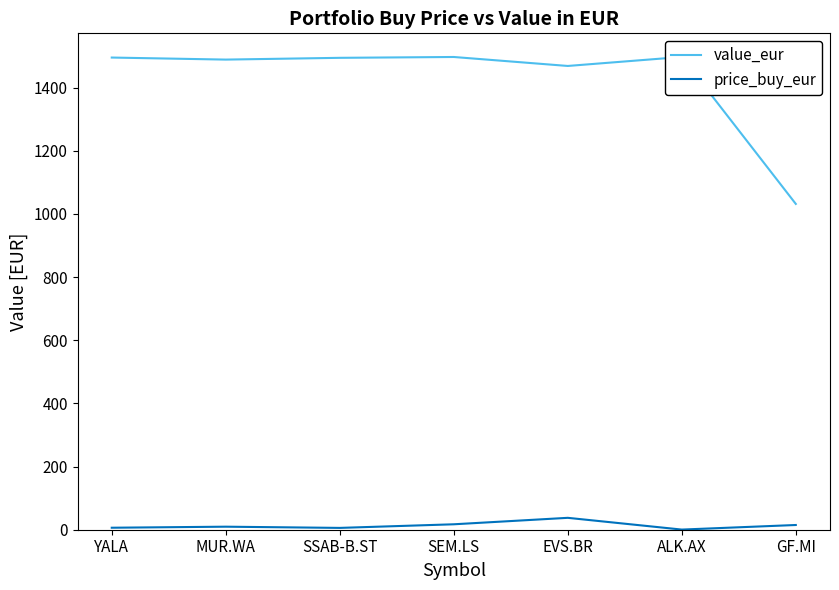

What is the label of the 7th point from the left?

GF.MI